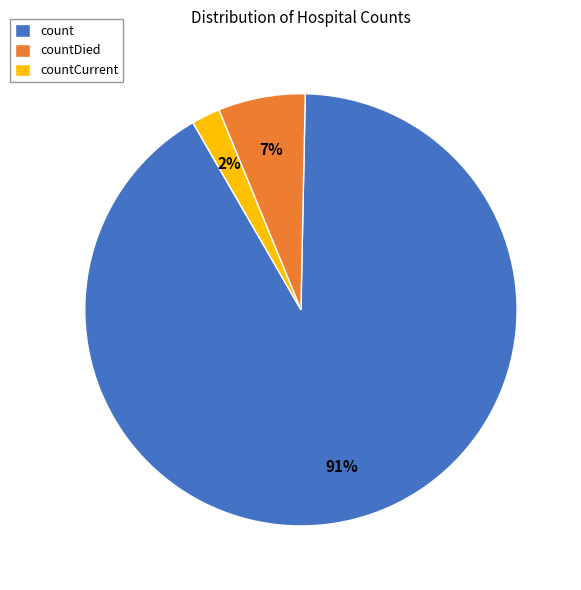

To the nearest percent, what is the combined percentage of countDied and count?

98%